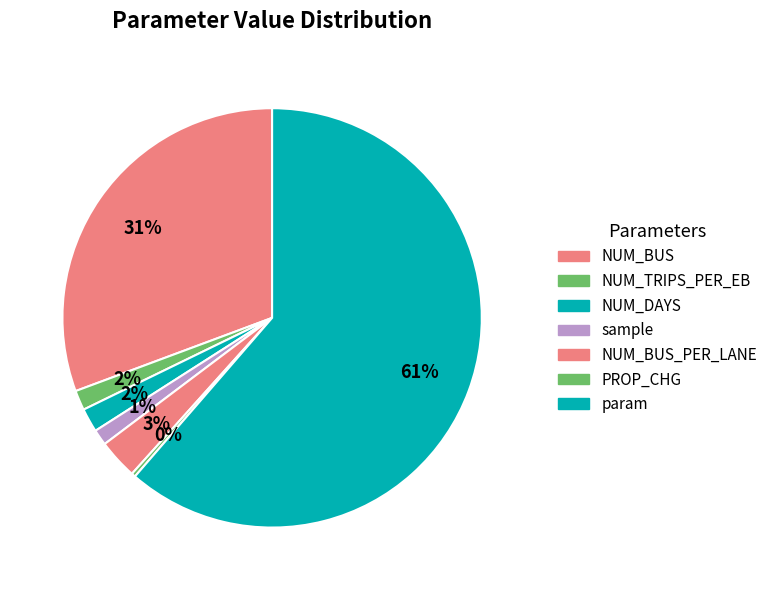

Which category accounts for the majority?

param